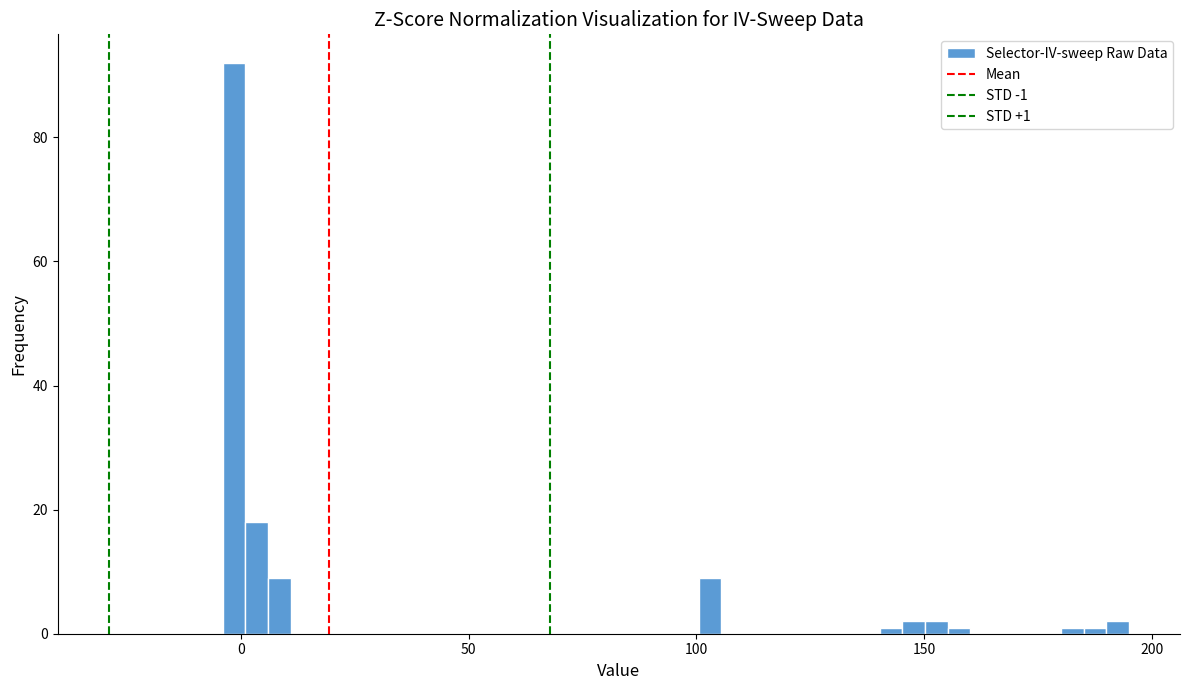

Read against the x-axis, roughly where is the centre of the tallest bar?

0